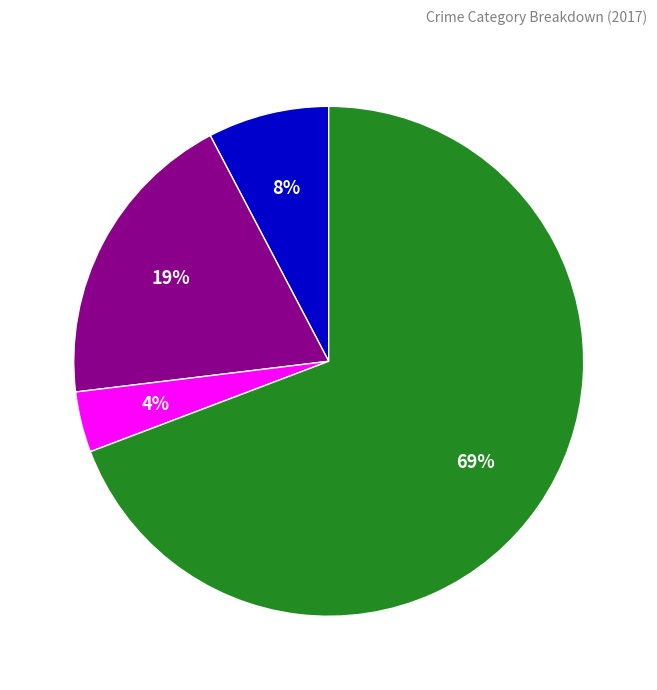

Is there any slice that represents more than half of the pie?

Yes